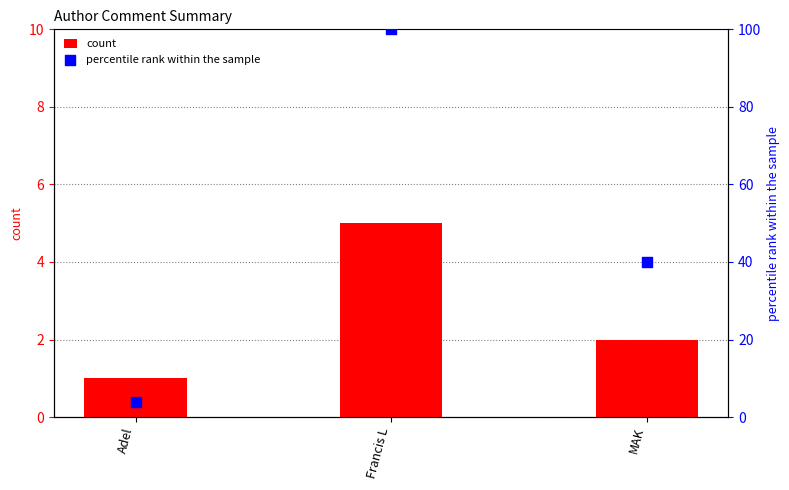

What are all the series names shown in the legend?

count, percentile rank within the sample